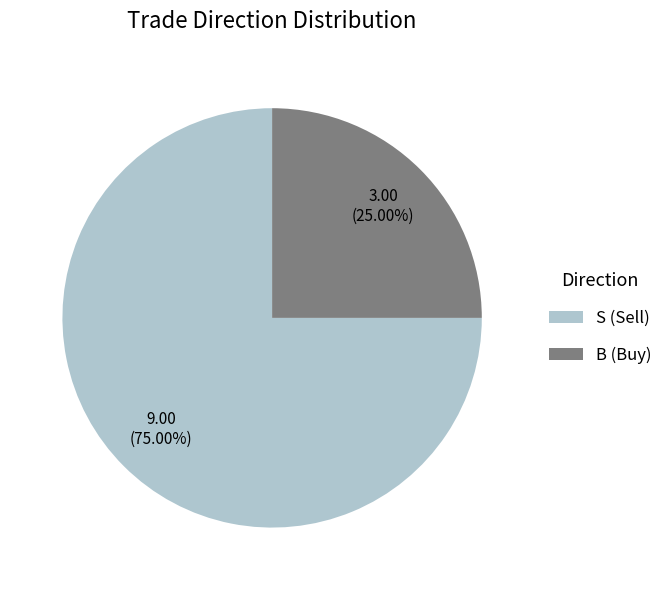

Do B and S together represent more than half of the pie?

Yes